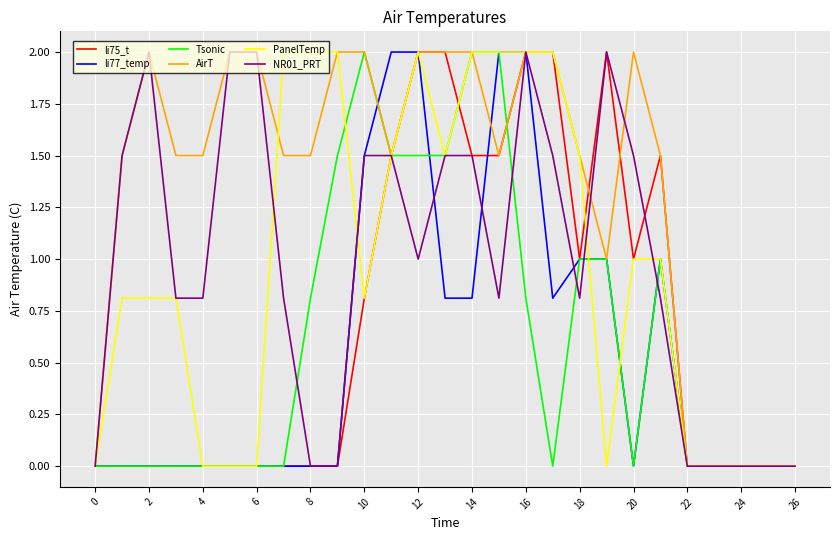

What is the maximum value shown in the chart?

2.0